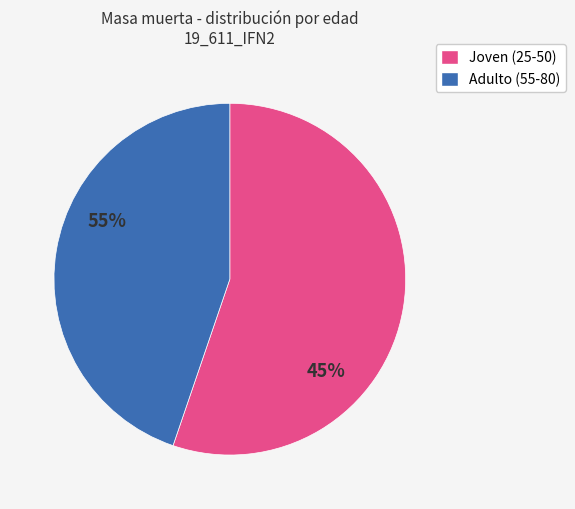

Approximately how many times larger is the value at Joven (25-50) compared to Adulto (55-80)?

1.2